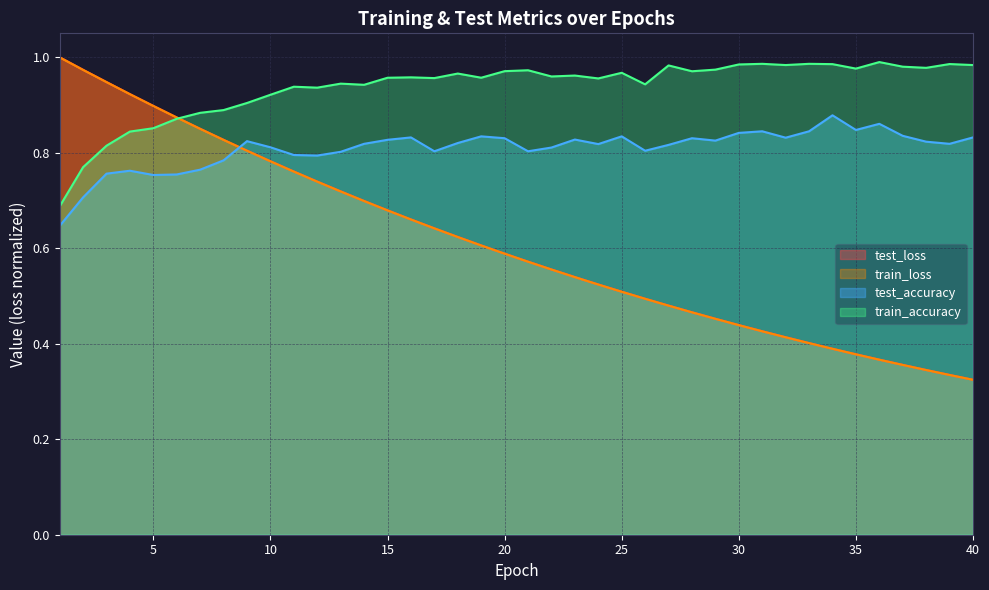

The train_loss series shows 0.2 at 33. True or false?

False